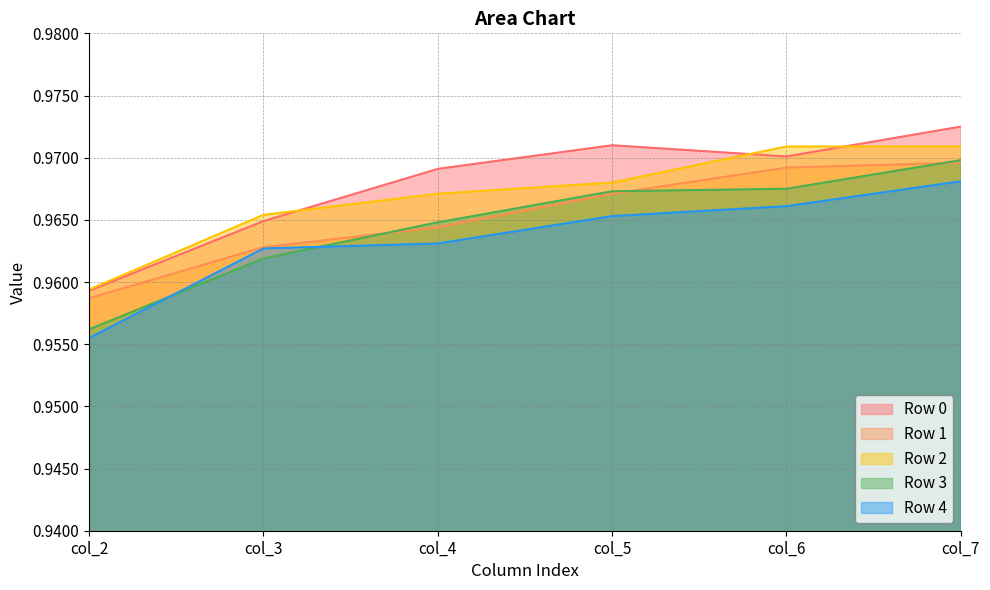

Reading left to right, list all the values displayed in this chart.

Row 0: 1.0	1.0	1.0	1.0	1.0	1.0
Row 1: 1.0	1.0	1.0	1.0	1.0	1.0
Row 2: 1.0	1.0	1.0	1.0	1.0	1.0
Row 3: 1.0	1.0	1.0	1.0	1.0	1.0
Row 4: 1.0	1.0	1.0	1.0	1.0	1.0